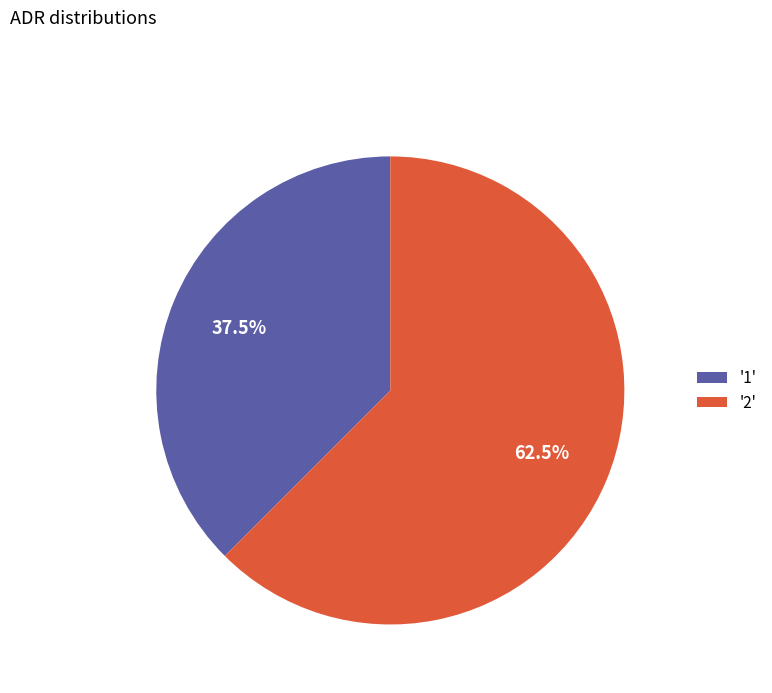

Rank the categories by value from lowest to highest.

'1', '2'